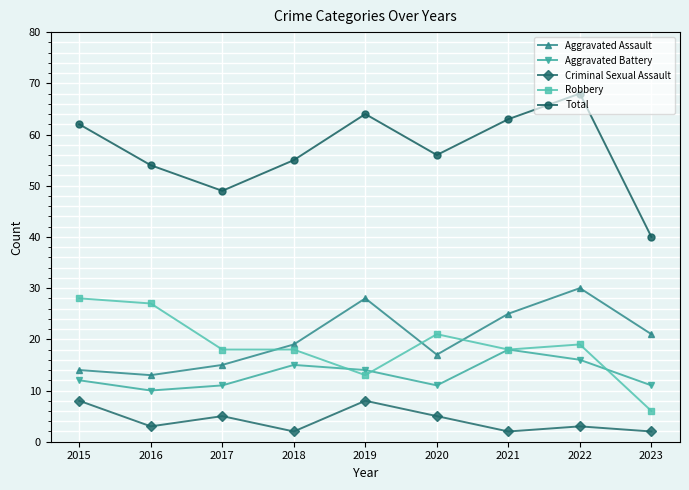

Reading right to left, extract all data points from this chart.

Aggravated Assault: 21	30	25	17	28	19	15	13	14
Aggravated Battery: 11	16	18	11	14	15	11	10	12
Criminal Sexual Assault: 2	3	2	5	8	2	5	3	8
Robbery: 6	19	18	21	13	18	18	27	28
Total: 40	68	63	56	64	55	49	54	62